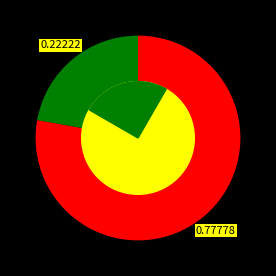

To the nearest percent, what percentage of the pie is Truck 0?

22%